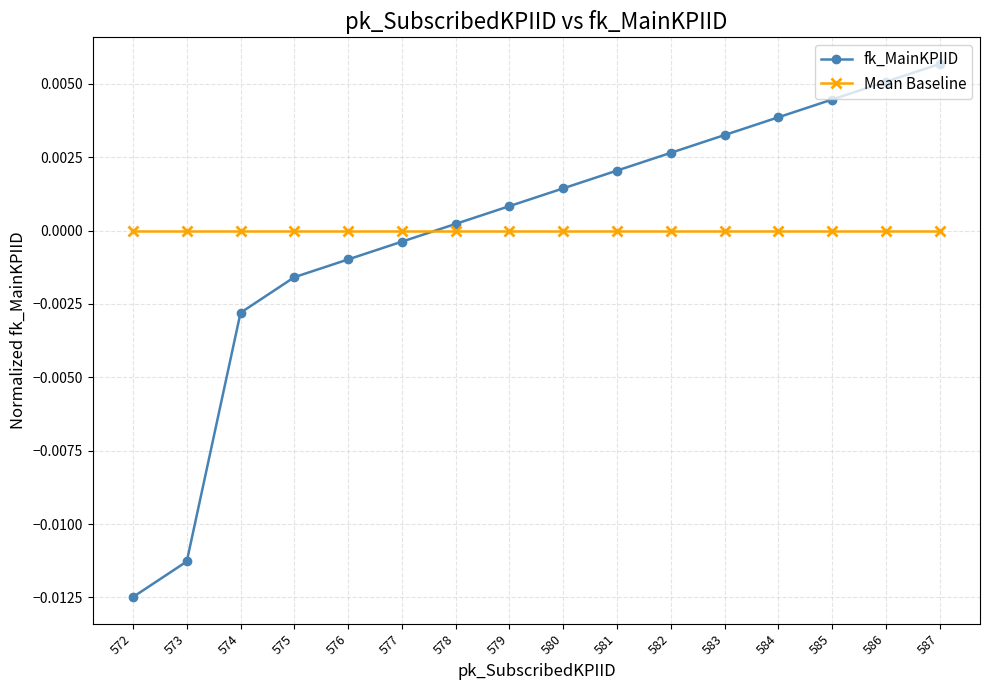

After their last crossing, which series has the higher values: fk_MainKPIID or Mean Baseline?

fk_MainKPIID